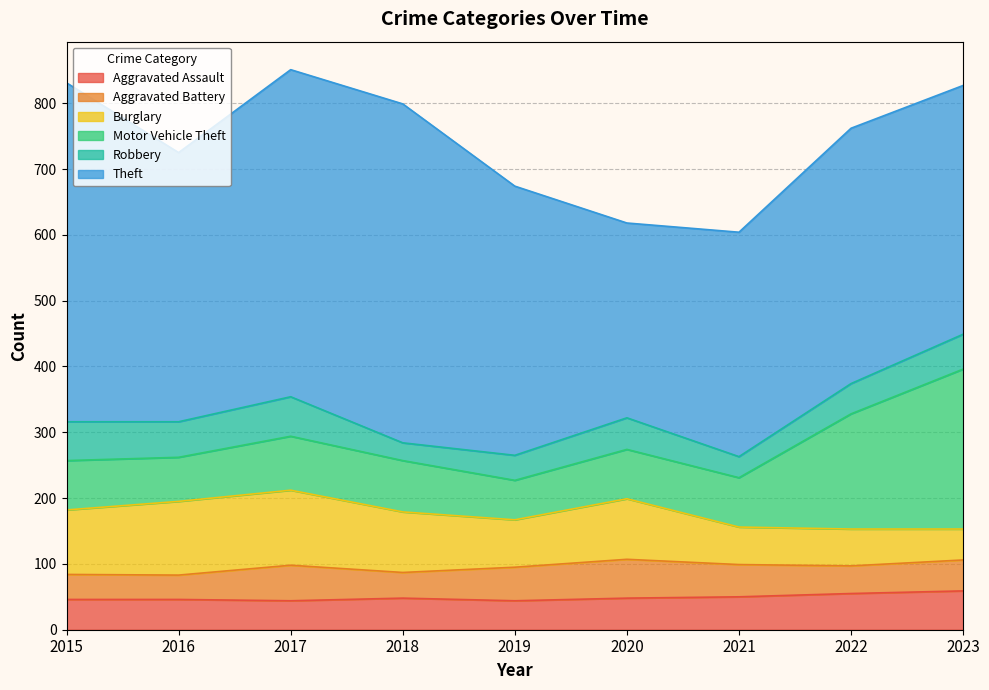

At which category does Theft reach its first local valley?

2016